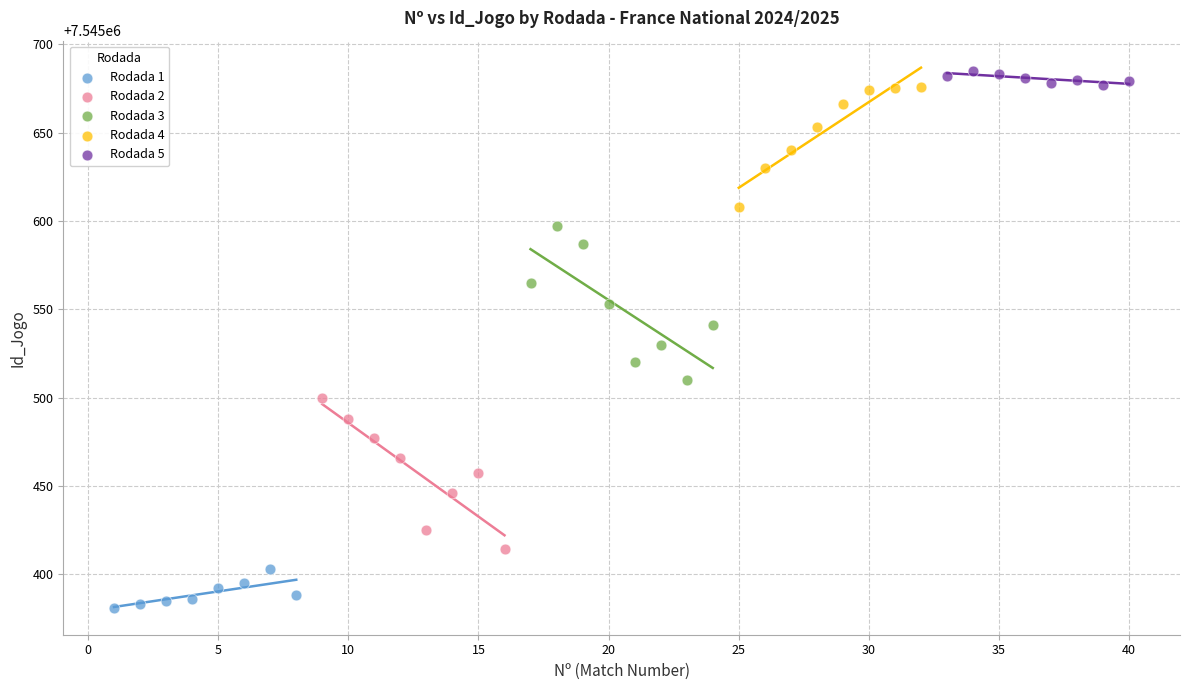

Which series contains the highest Y value?

Rodada 5